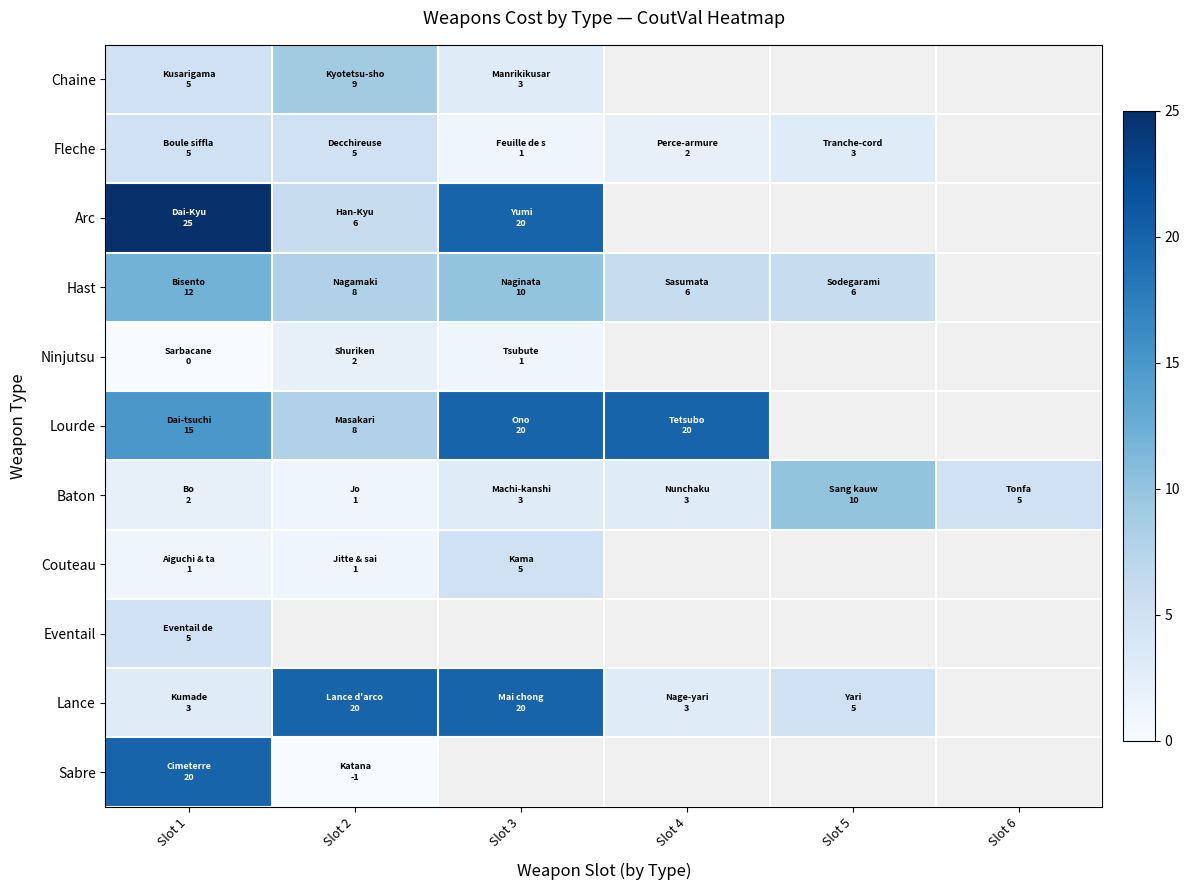

What is the difference between the maximum and minimum values in the Fleche series?

4.0